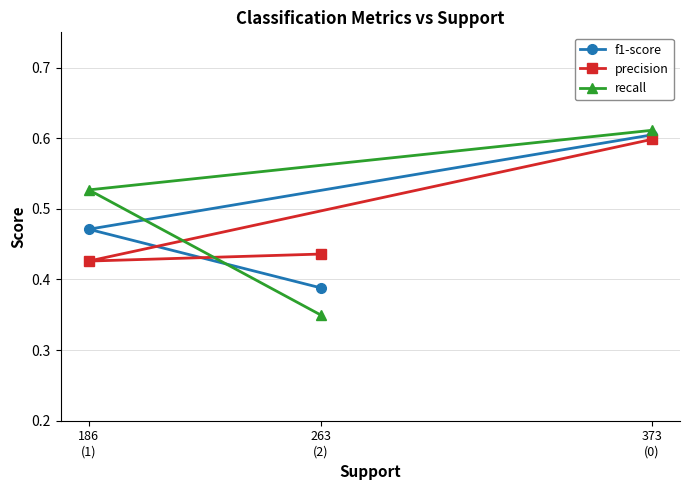

True or false: recall has a value of 0.2 at 186
(1).

False